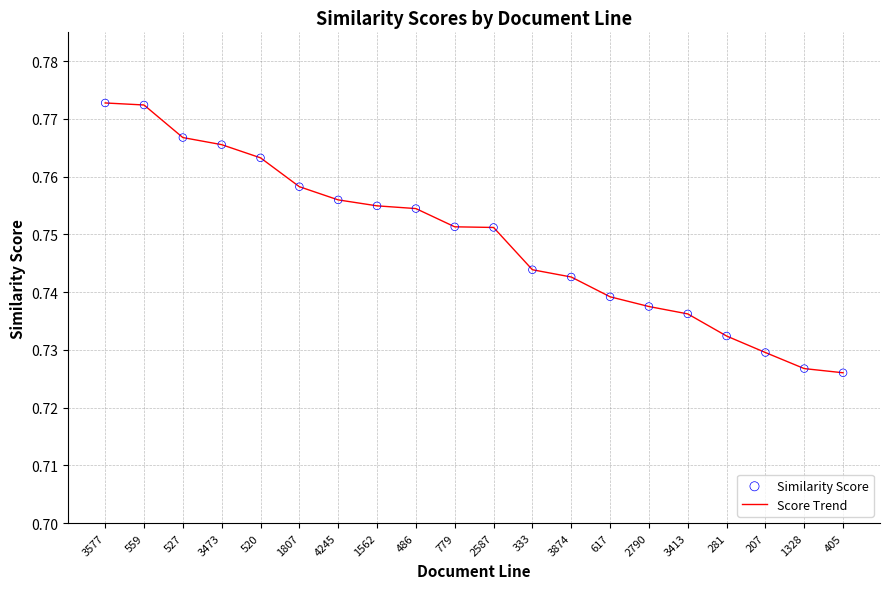

Between 1328 and 3874, which is larger?

3874